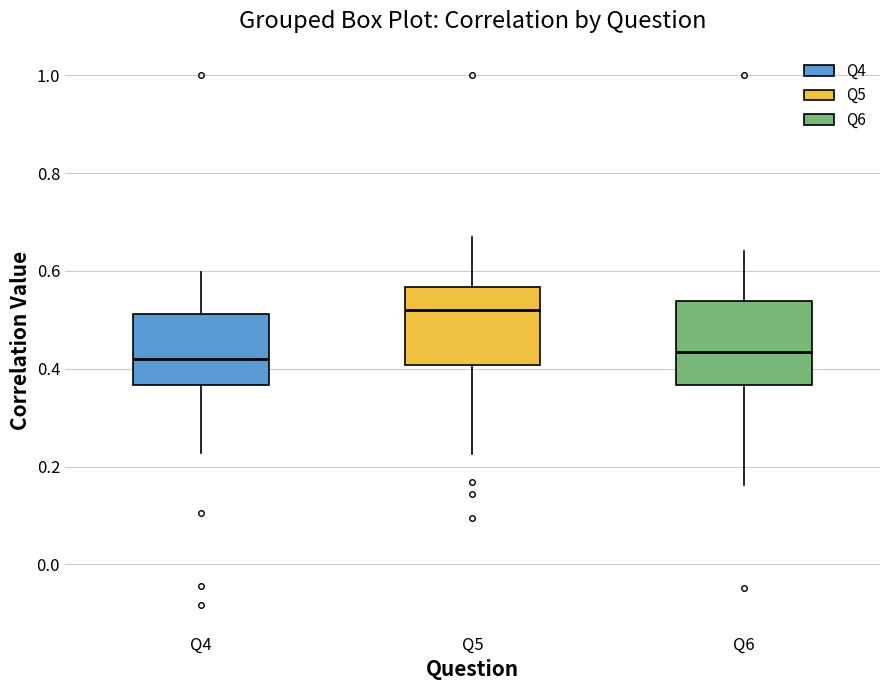

Where is the upper edge of the box for Q4 on the y-axis? The values are not printed on the chart, so give them approximately, as read against the axis.

0.52